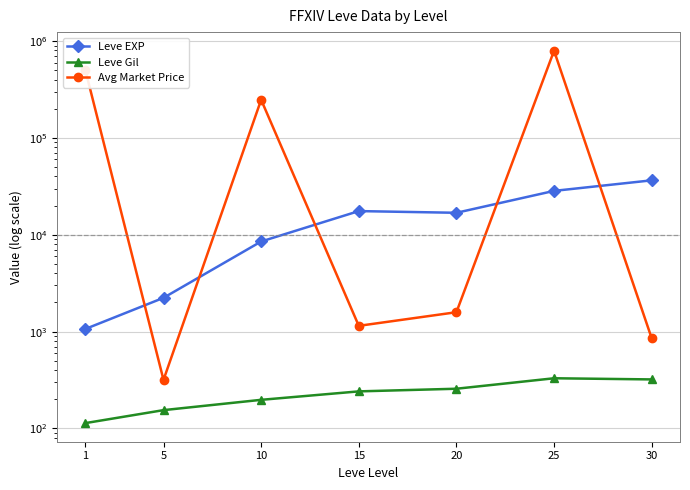

At which label is Leve Gil closest to 221?

15